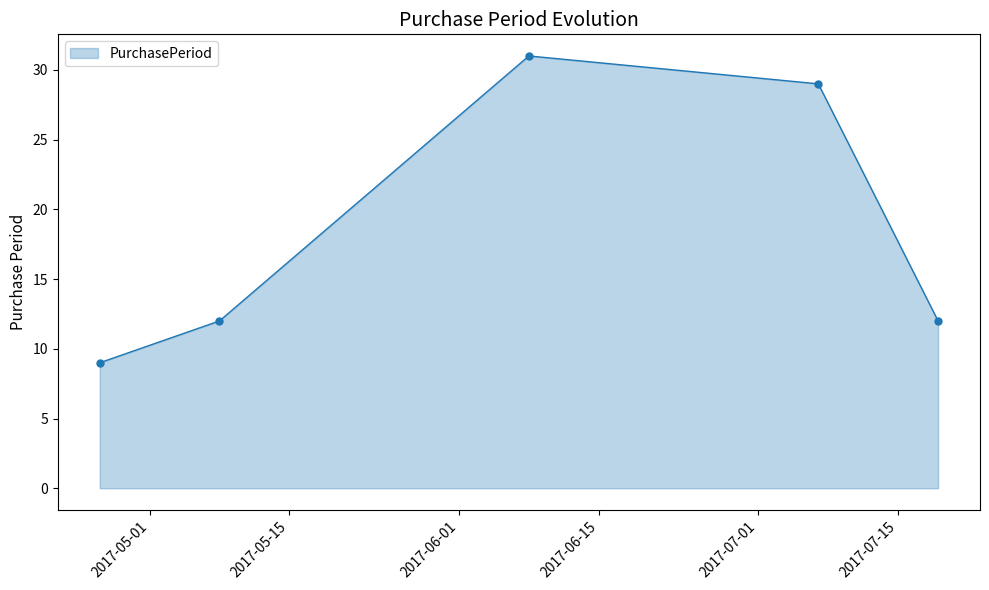

True or false: there are more than 0 points higher than both neighbors.

True